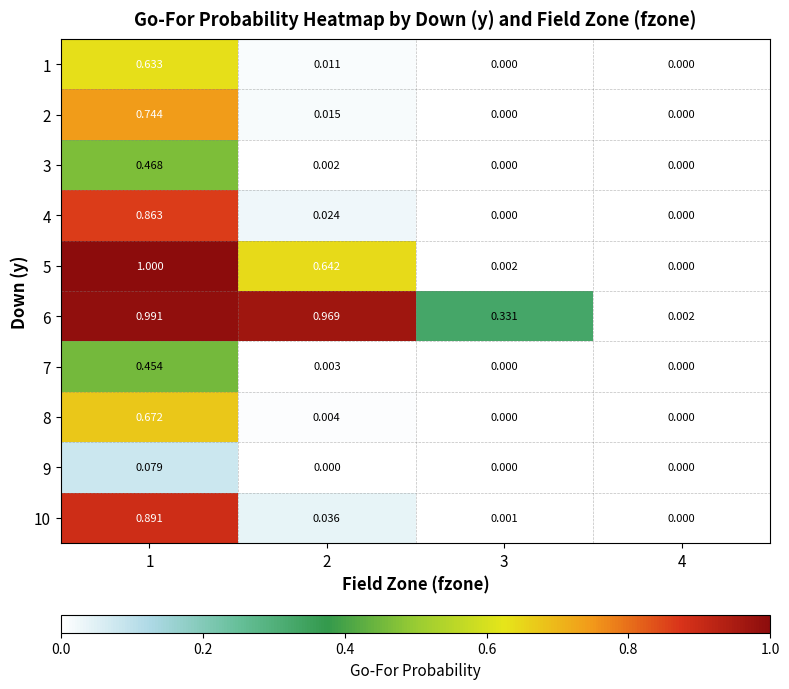

Is the value of 7 at 2 greater than the value of 3 at 1?

No